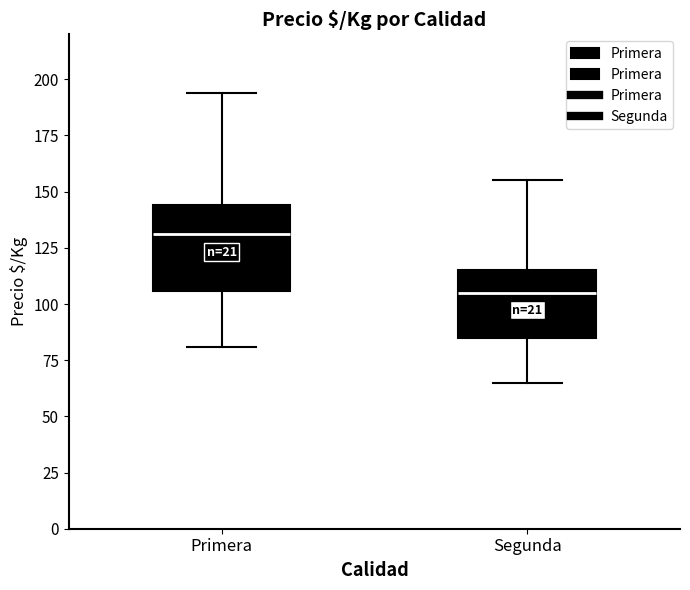

Comparing the boxes themselves (not the whiskers), which one is the tallest?

Primera